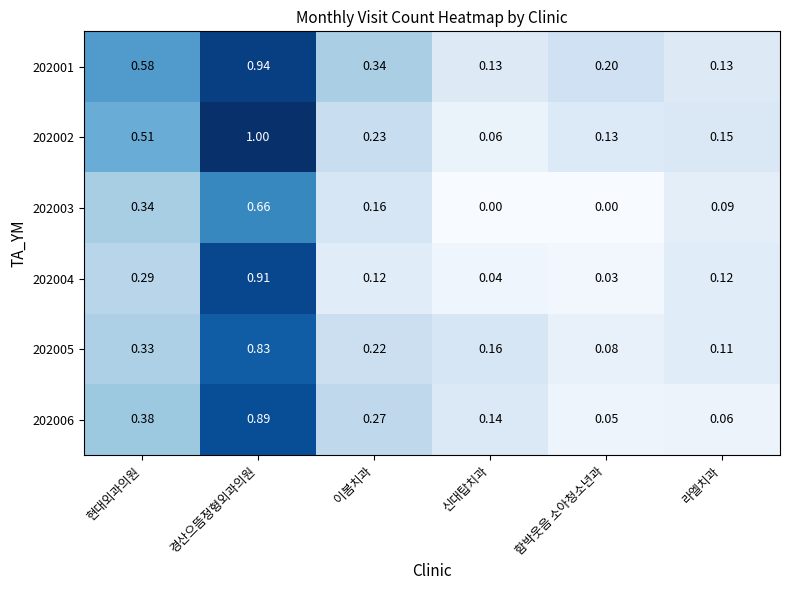

At which label is 202004 closest to 0?

함박웃음 소아청소년과